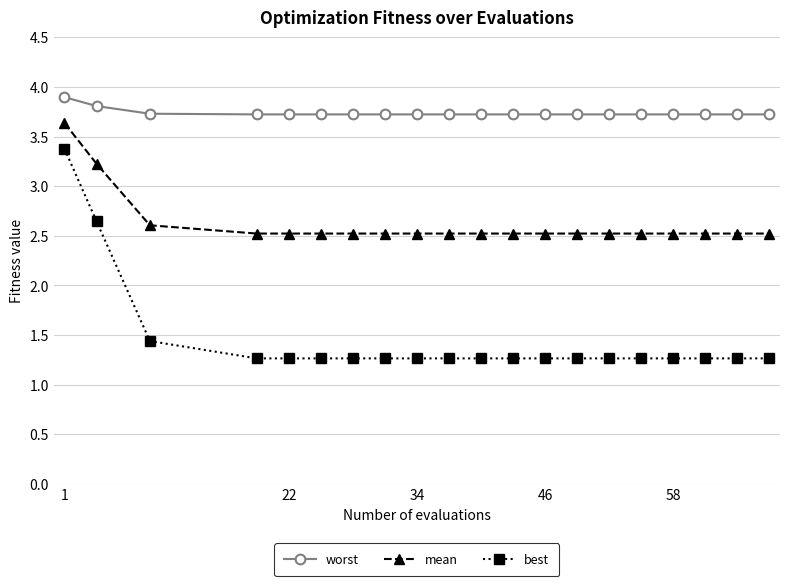

True or false: worst and best cross at least once.

False